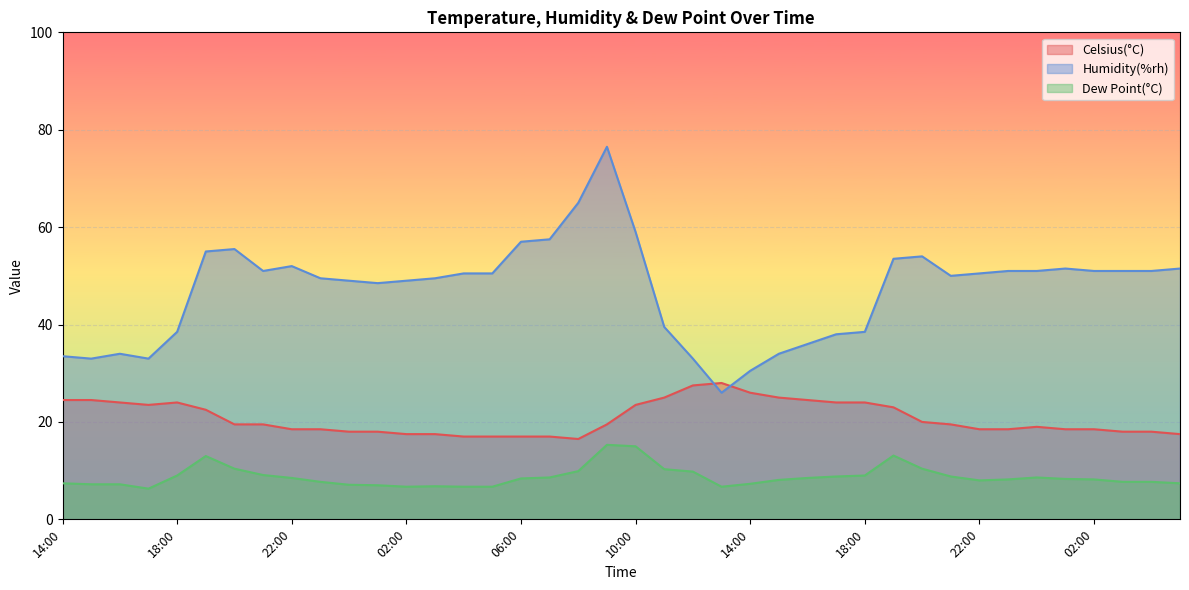

Which series has the largest total across all categories?

Humidity(%rh)